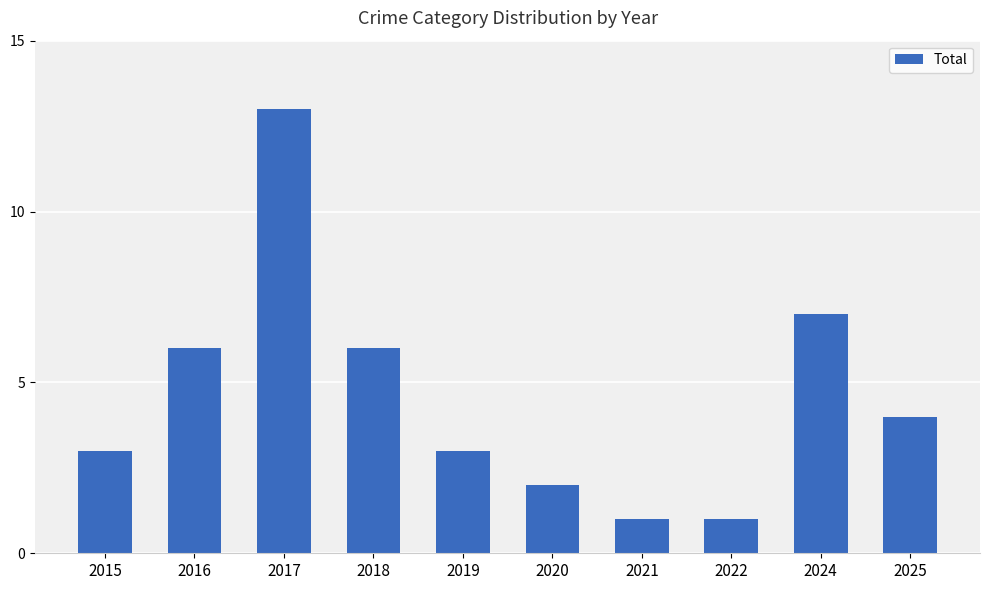

How many values are below 4?

5